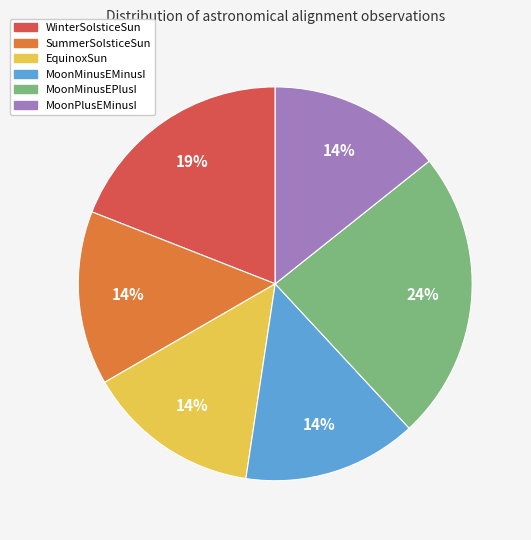

Which category has the biggest portion of the pie?

MoonMinusEPlusI